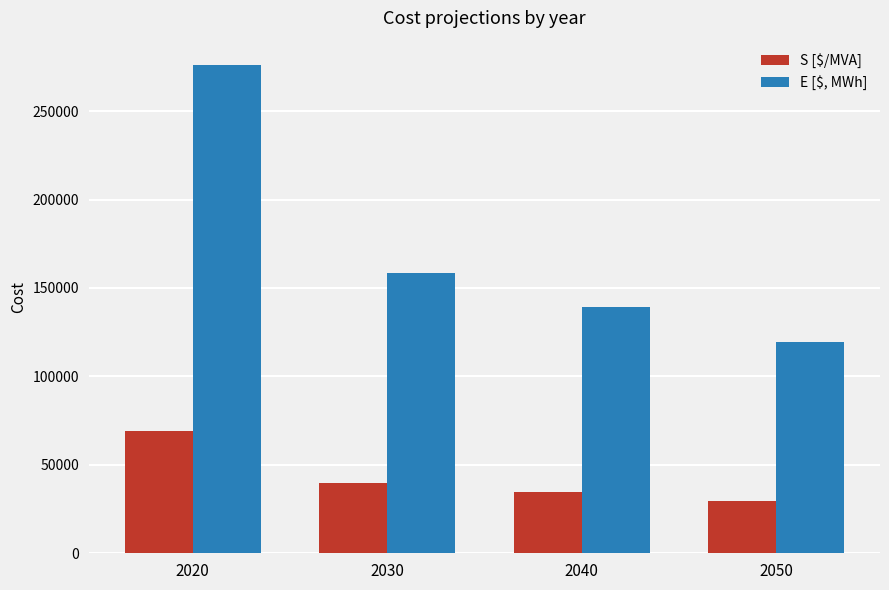

Reading left to right, transcribe all the data shown in this chart.

S [$/MVA]: 2020=69000	2030=39600	2040=34800	2050=29800
E [$, MWh]: 2020=276000	2030=158400	2040=139200	2050=119200